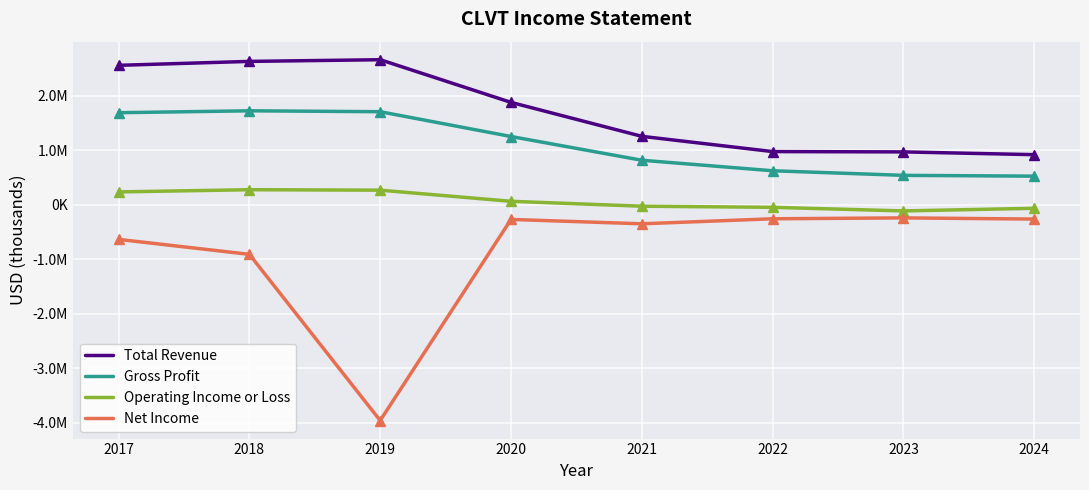

Is the value of Total Revenue at 2022 greater than the value of Operating Income or Loss at 2023?

Yes